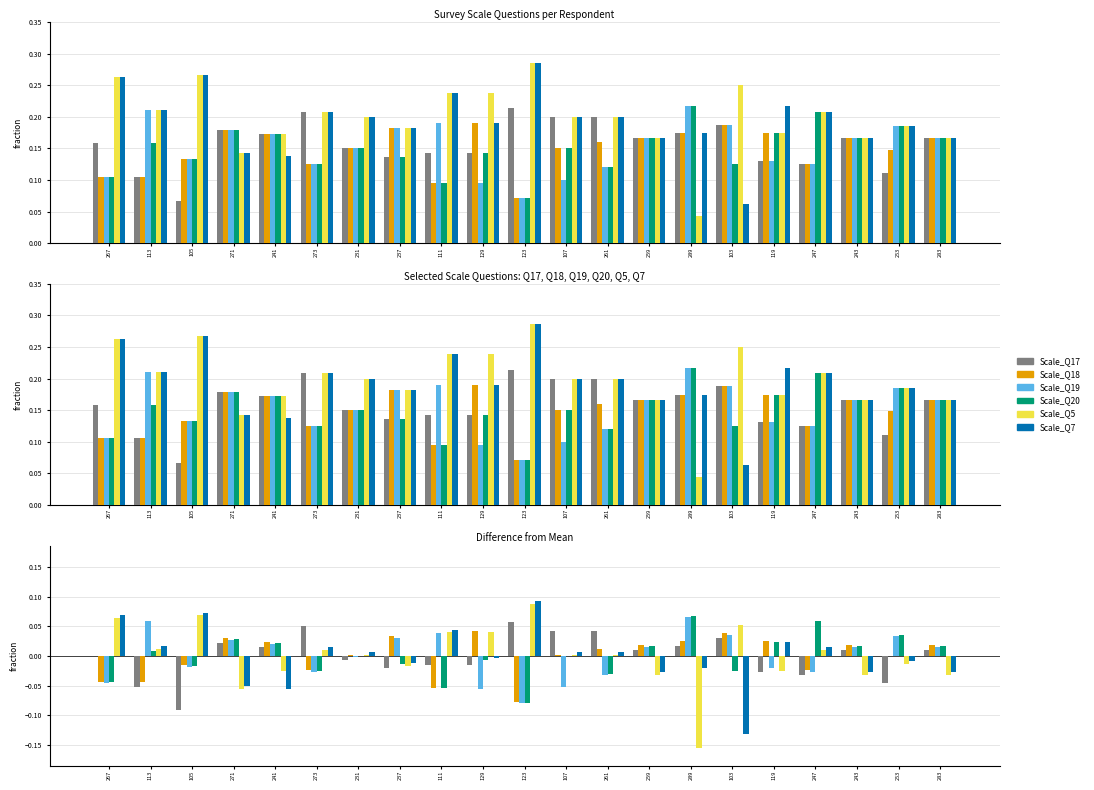

How many values in Scale_Q18 are above zero?

13